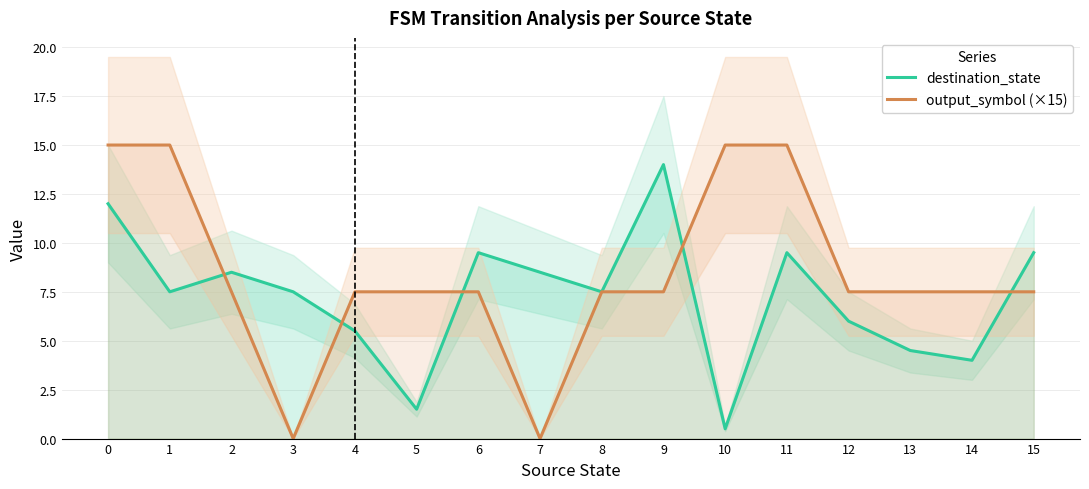

Rank the series by their maximum value, from highest to lowest.

output_symbol (×15), destination_state